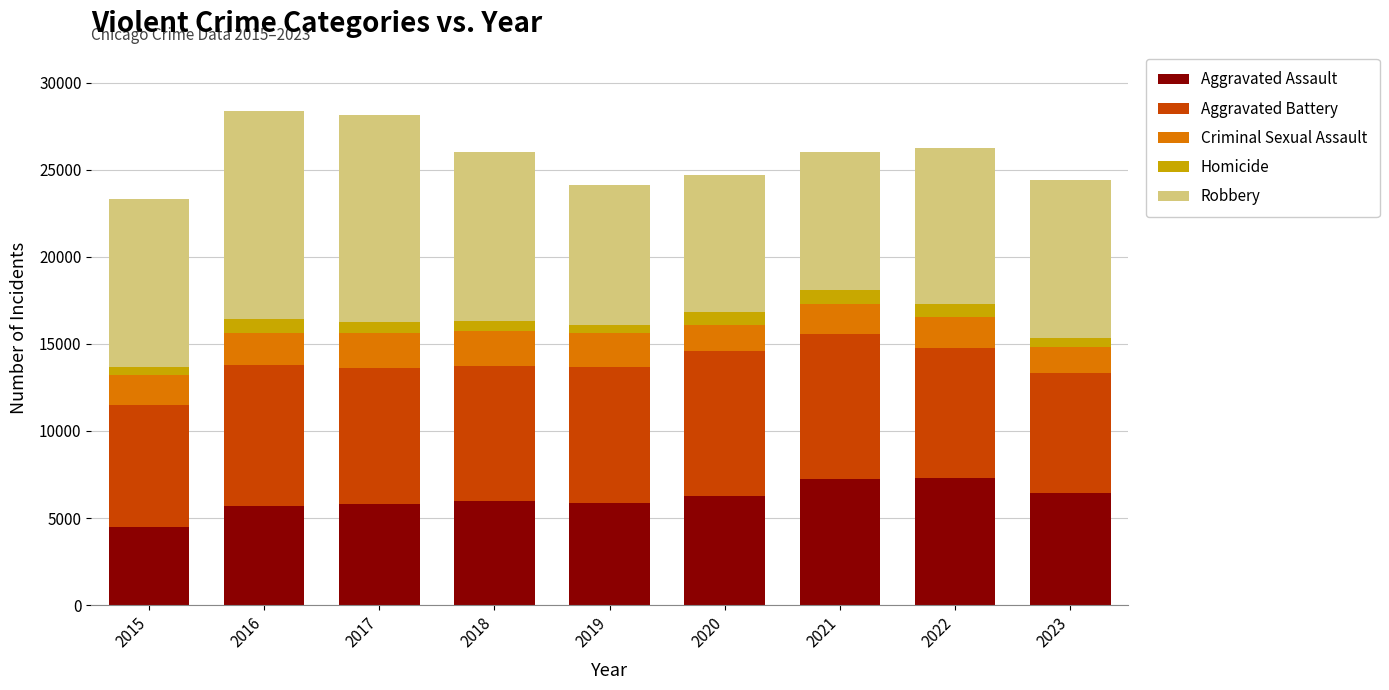

What is the maximum value for Aggravated Assault?

7281